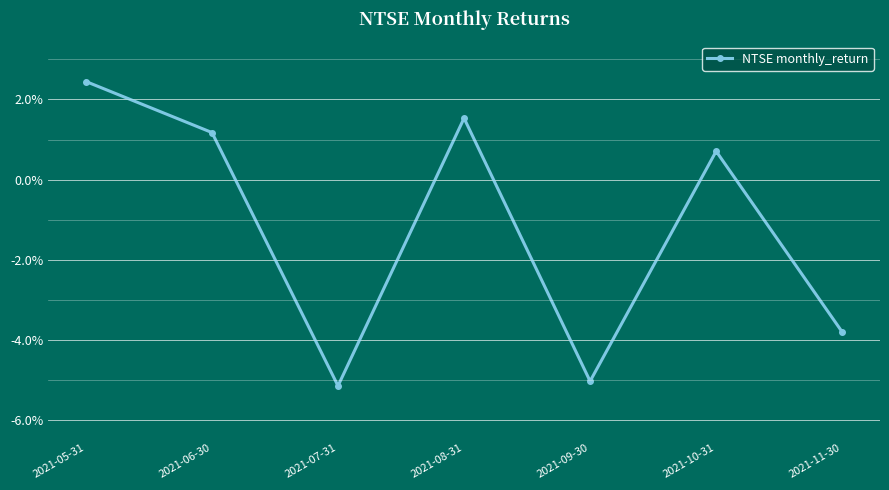

Is this an area chart (filled region under the line)?

No